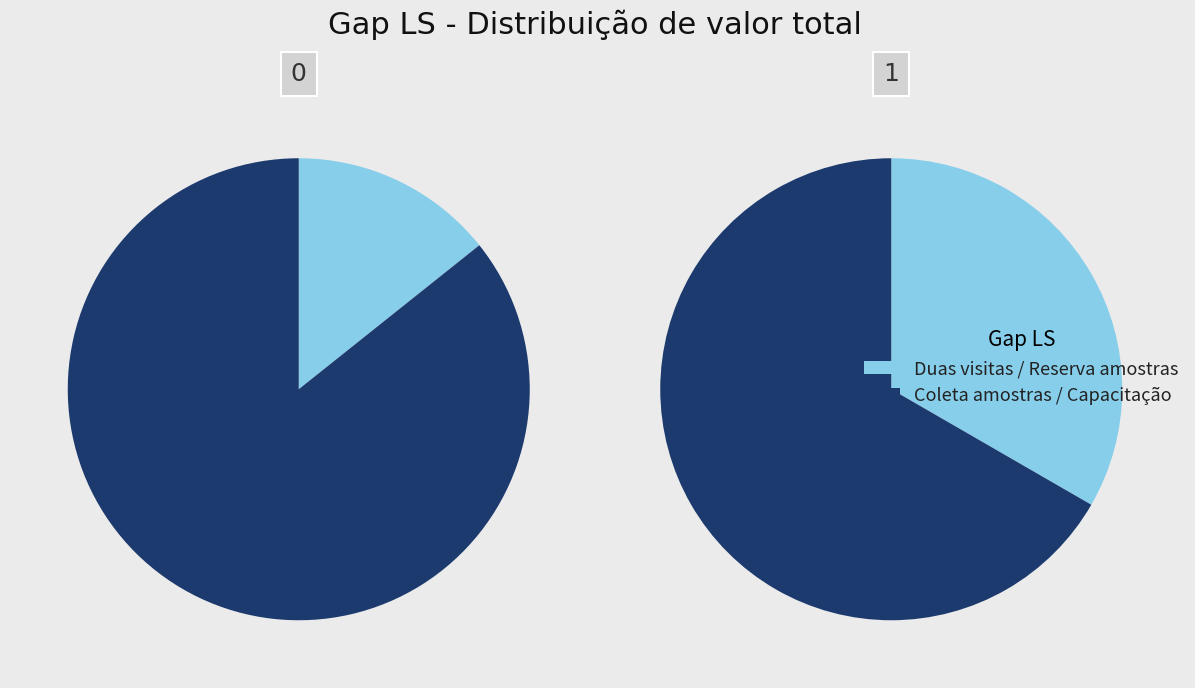

Count the number of slices in the pie.

4